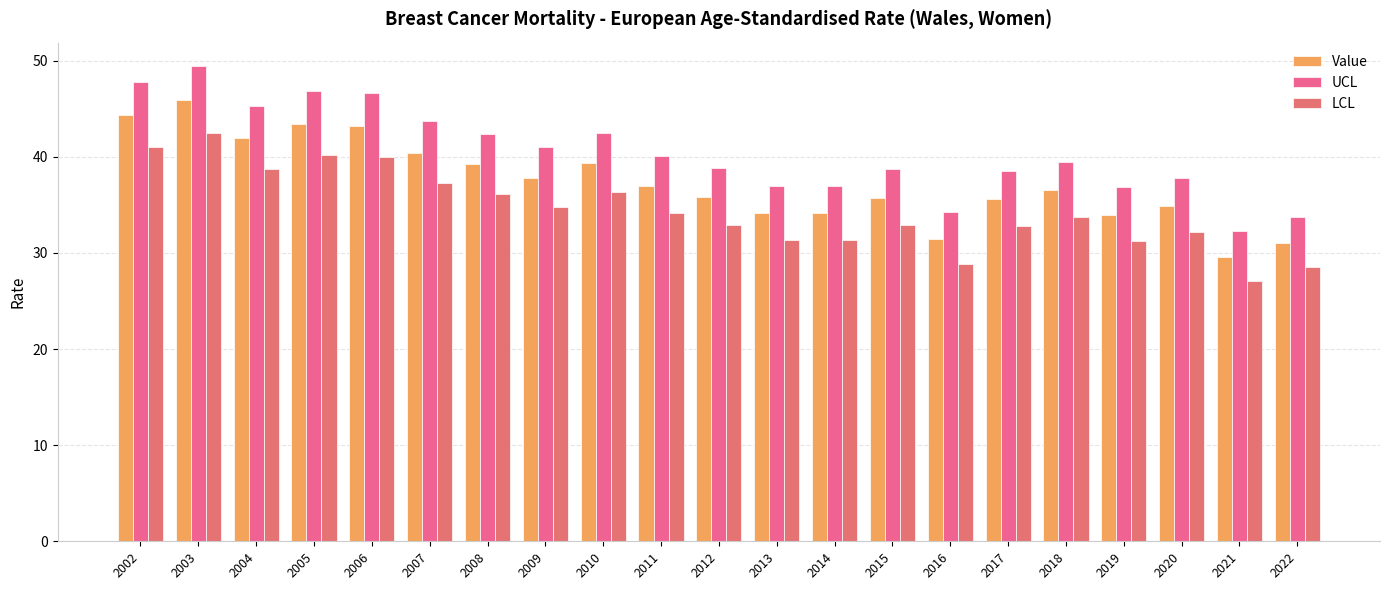

What is the value of the LCL bar at the 15th from the left?

28.8